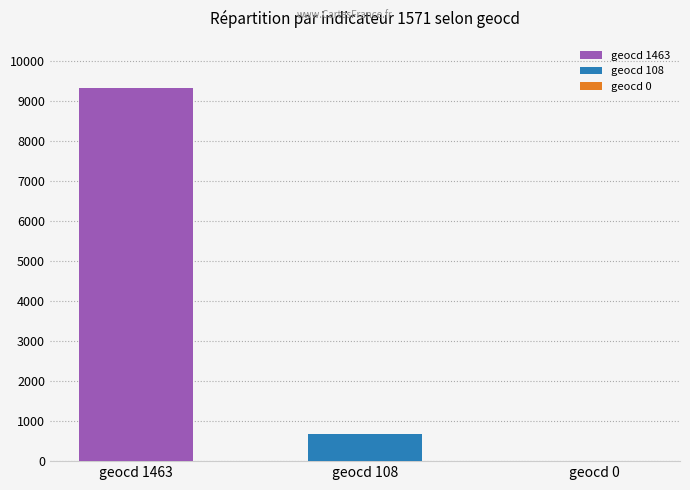

What is the lowest value of the geocd 1463 series?

9312